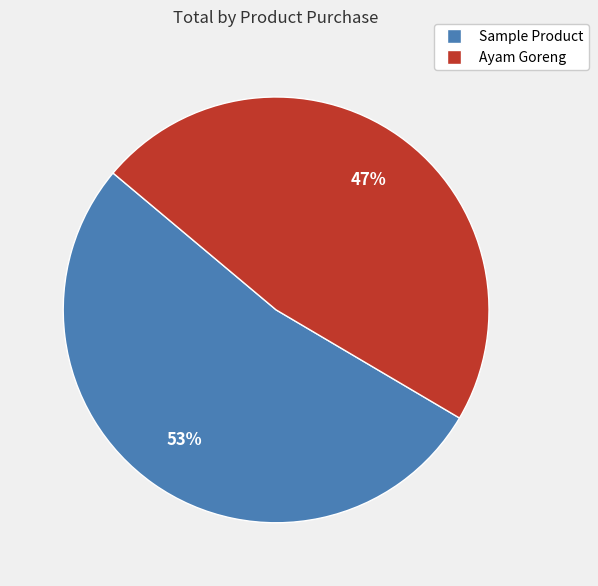

To the nearest percent, what is the average slice percentage?

50%